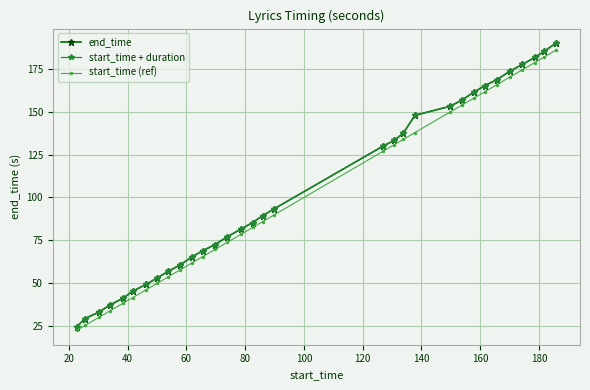

What is the value of the start_time + duration point at the 14th from the left?

77.2